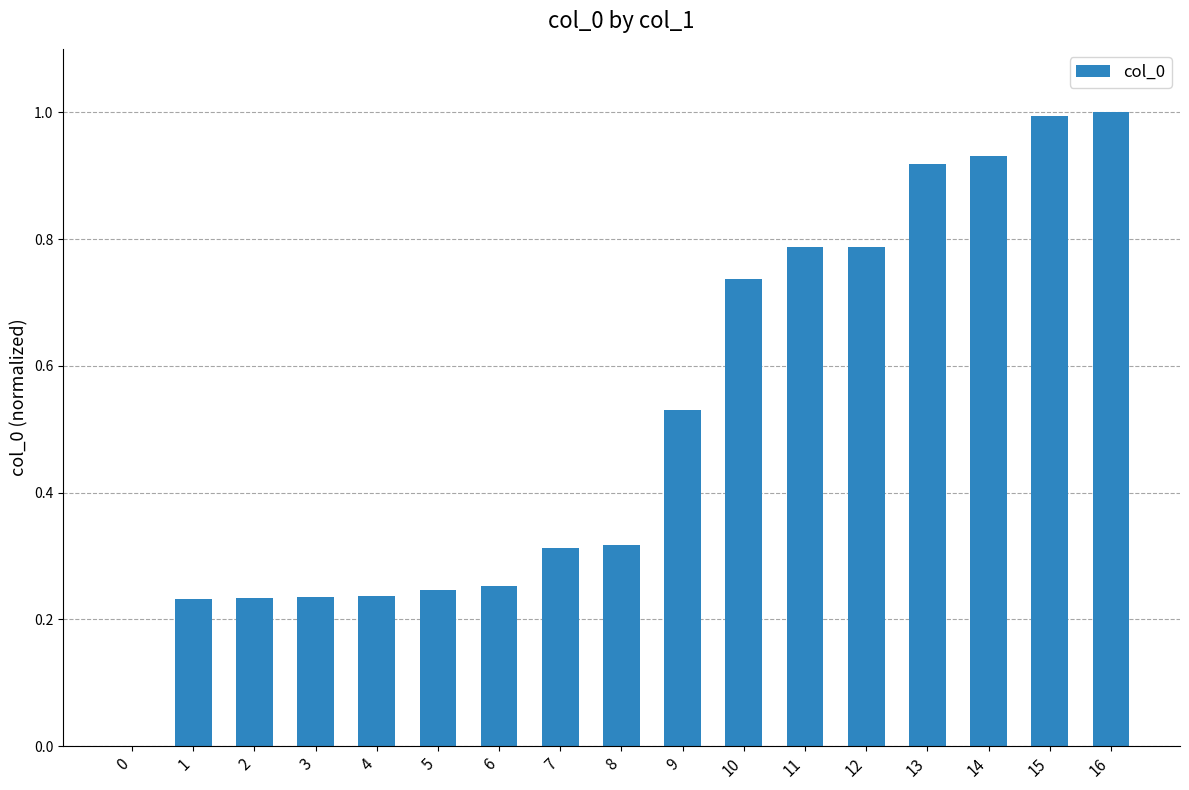

The value at 1 is 0.4. True or false?

False